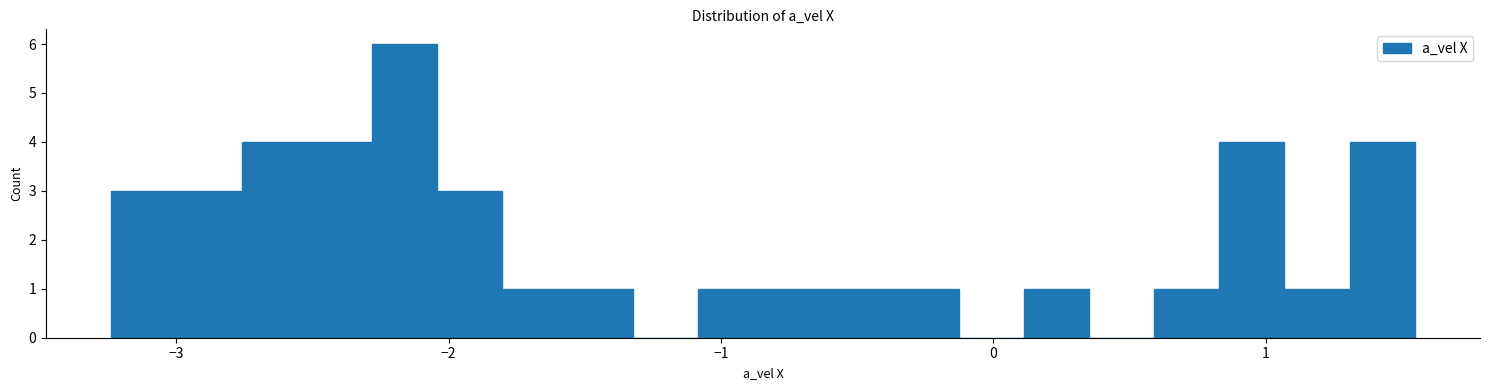

Read against the x-axis, roughly where is the centre of the tallest bar?

-2.2